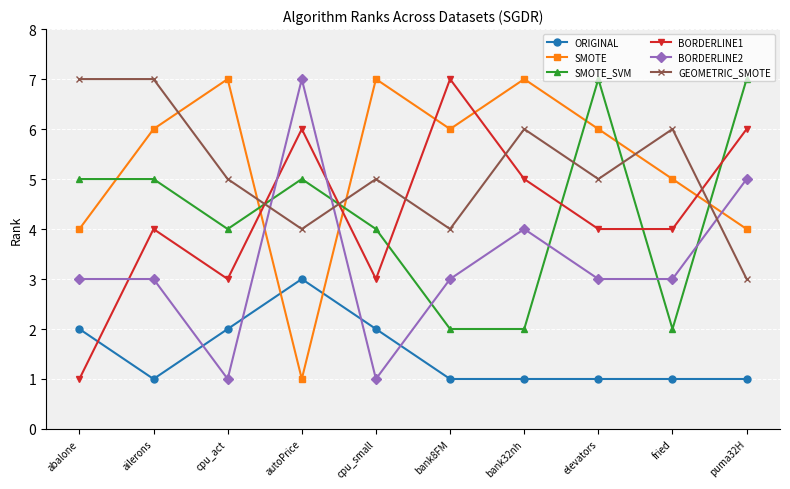

What is the approximate value of GEOMETRIC_SMOTE at autoPrice?

4